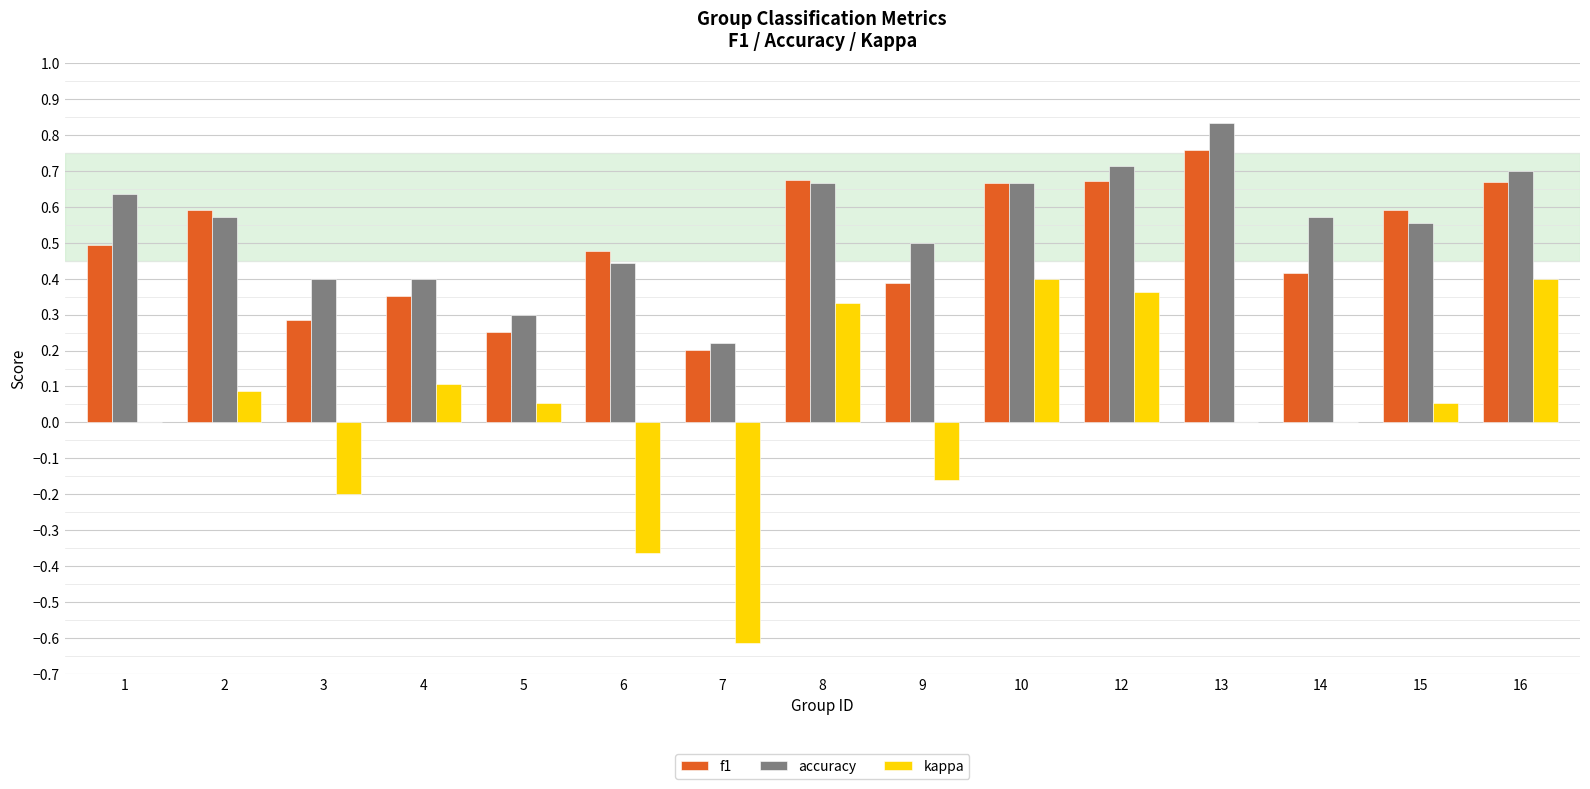

Is the value of accuracy at 6 greater than the value of kappa at 15?

Yes